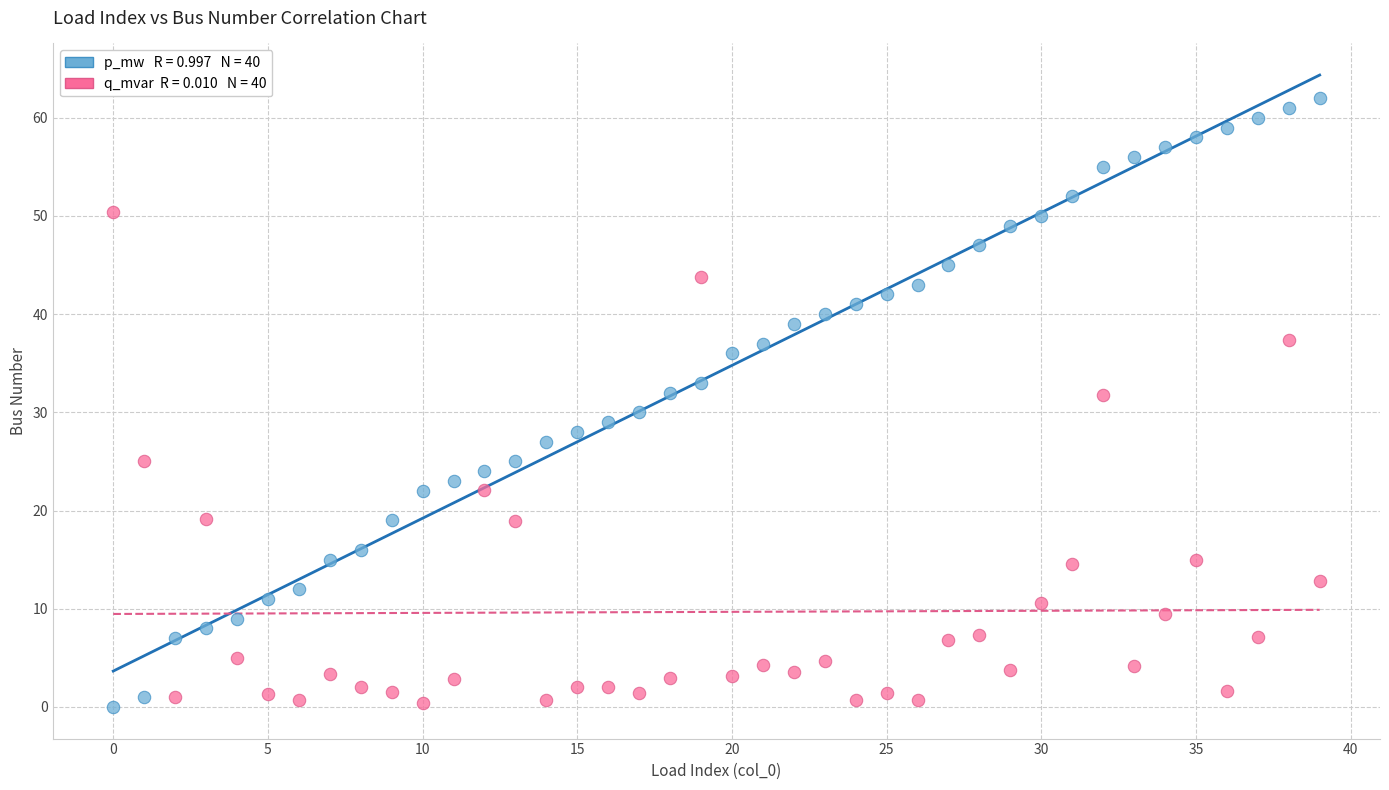

Across all data points, what is the range of Y values (max minus min)?

62.0